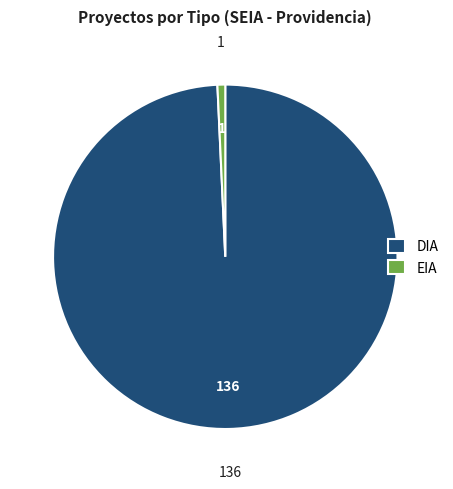

Which slice is the largest?

DIA